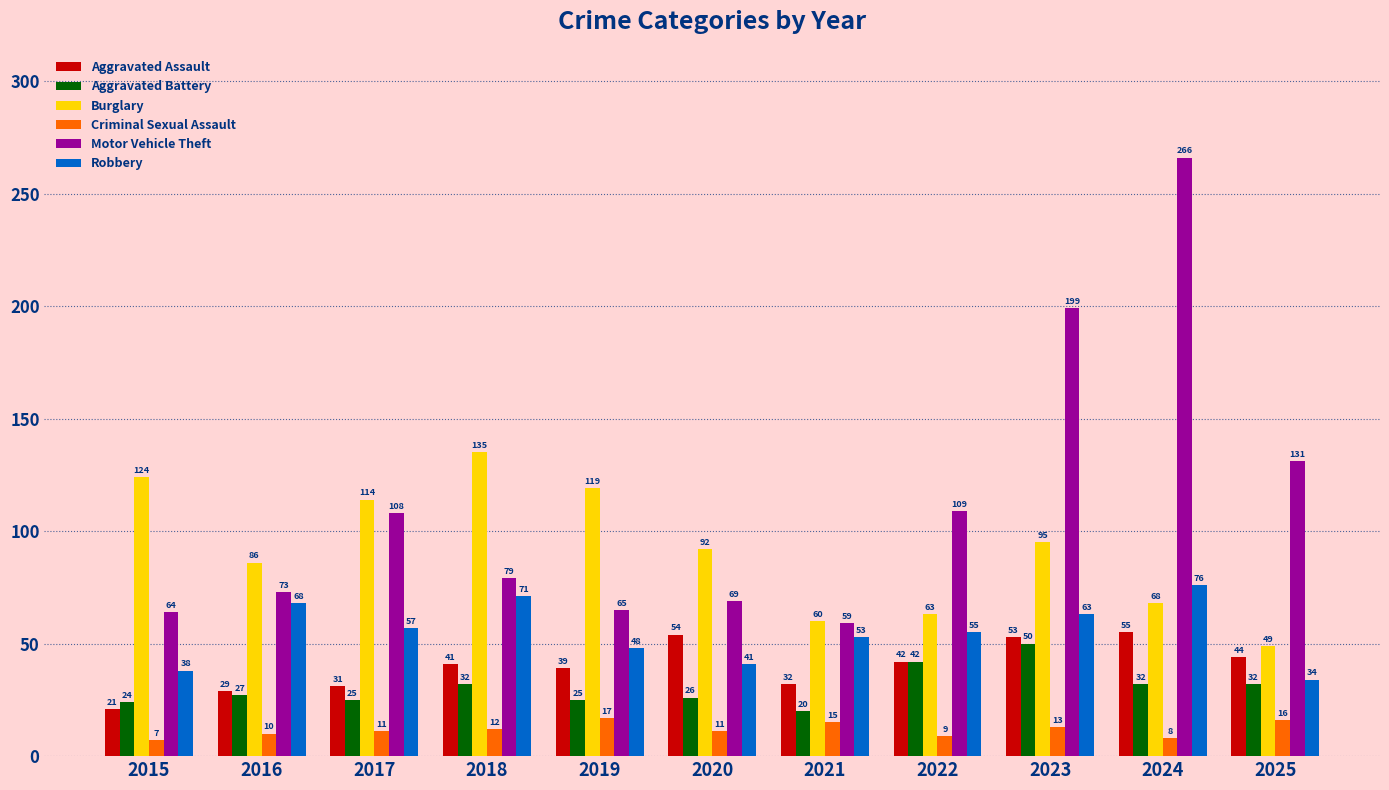

What is the spread (max minus min) of values at 2023?

186